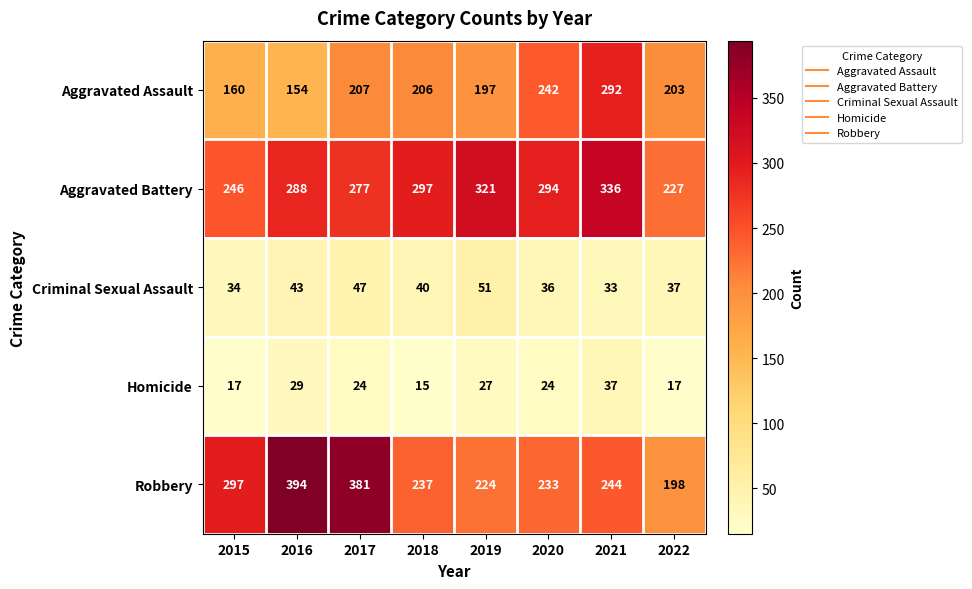

Between 2016 and 2020, which series saw the biggest shift?

Robbery